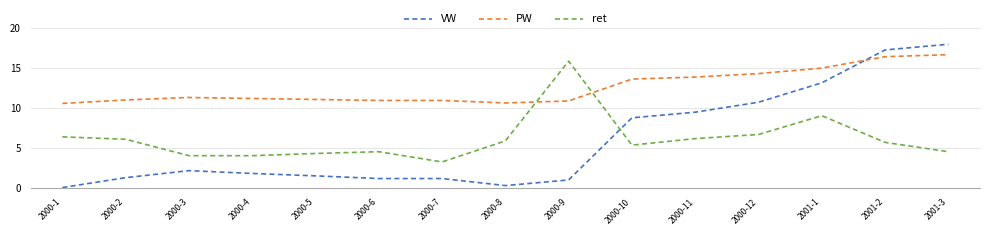

How many values in the ret series exceed 5?

9